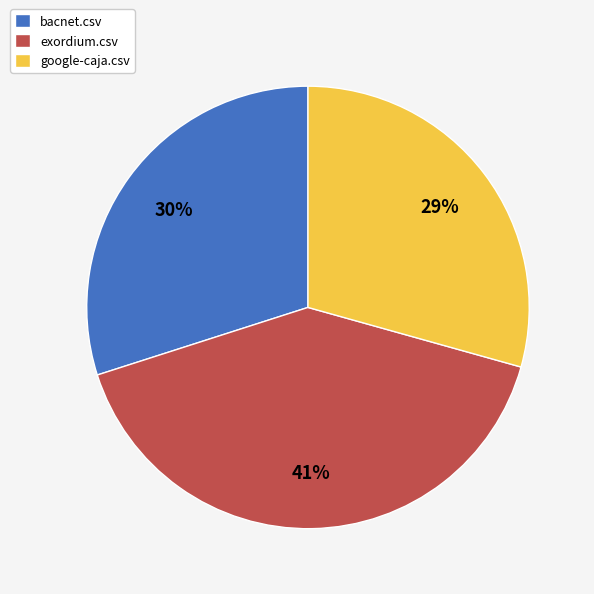

Does google-caja.csv account for over 50% of the chart?

No